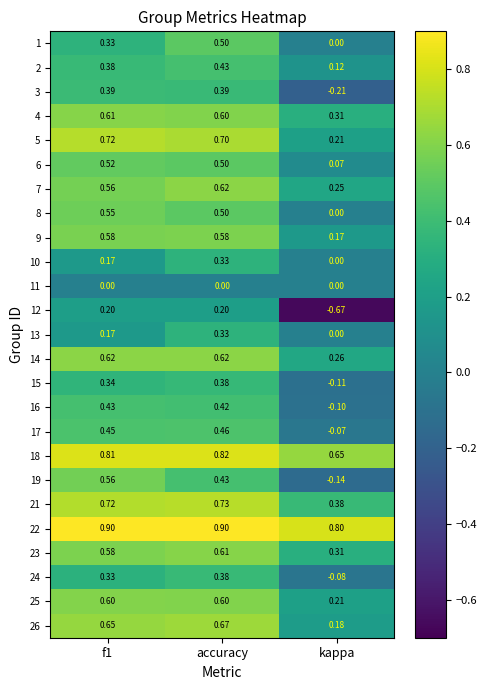

At which category does the chart reach its minimum across all series?

kappa